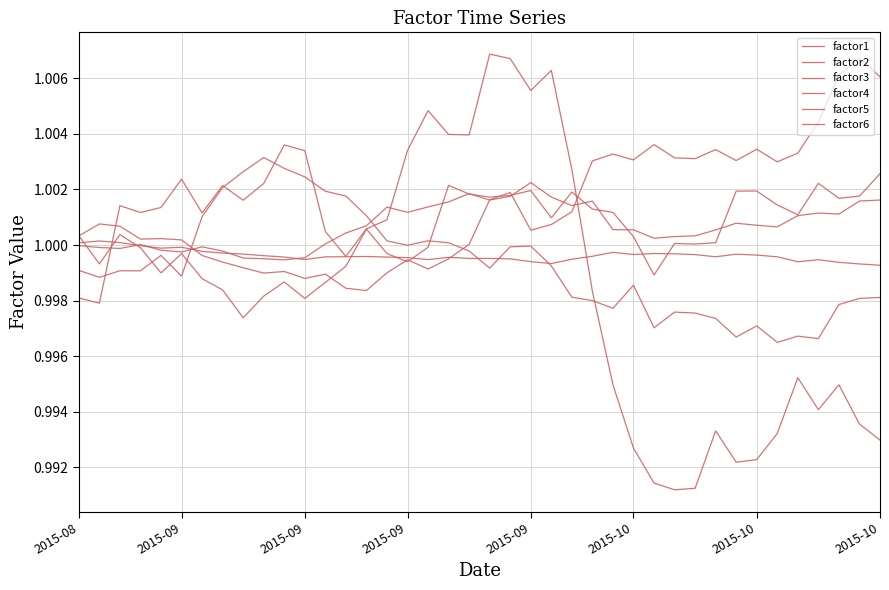

True or false: factor1 has more than 1 interior local peaks.

True